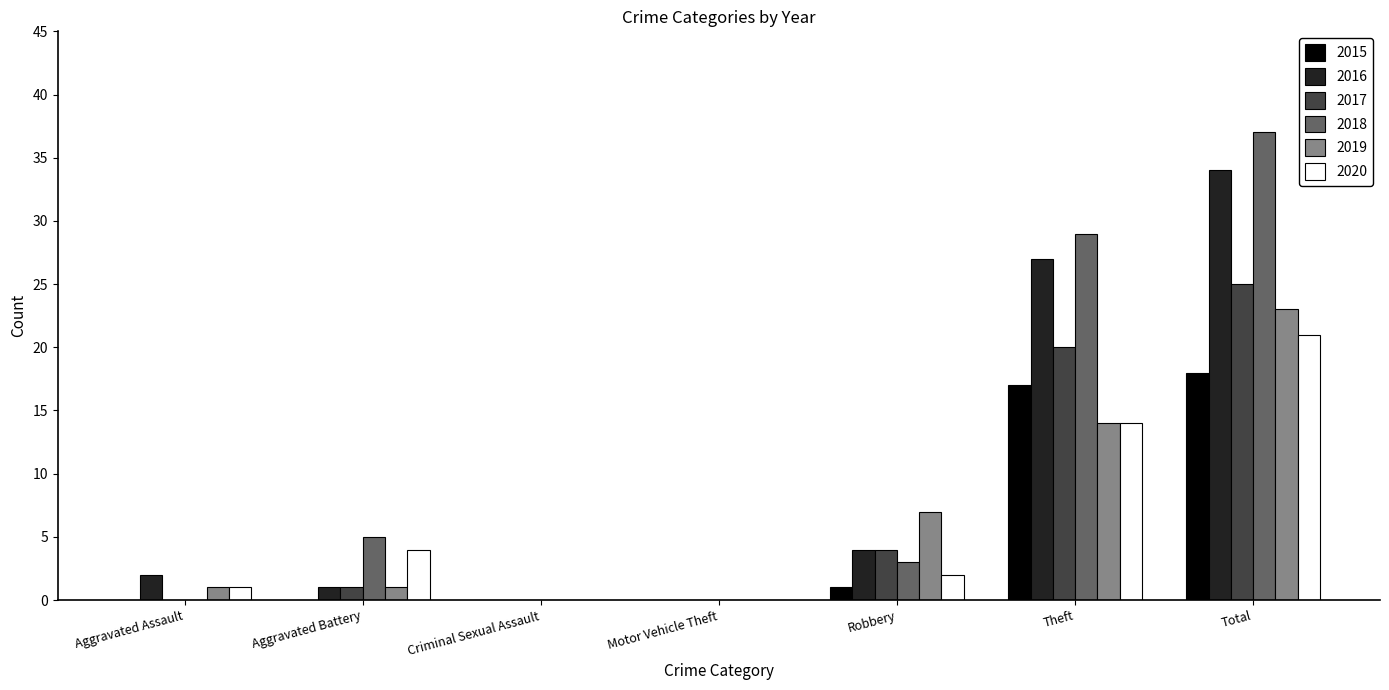

What are all the series names shown in the legend?

2015, 2016, 2017, 2018, 2019, 2020